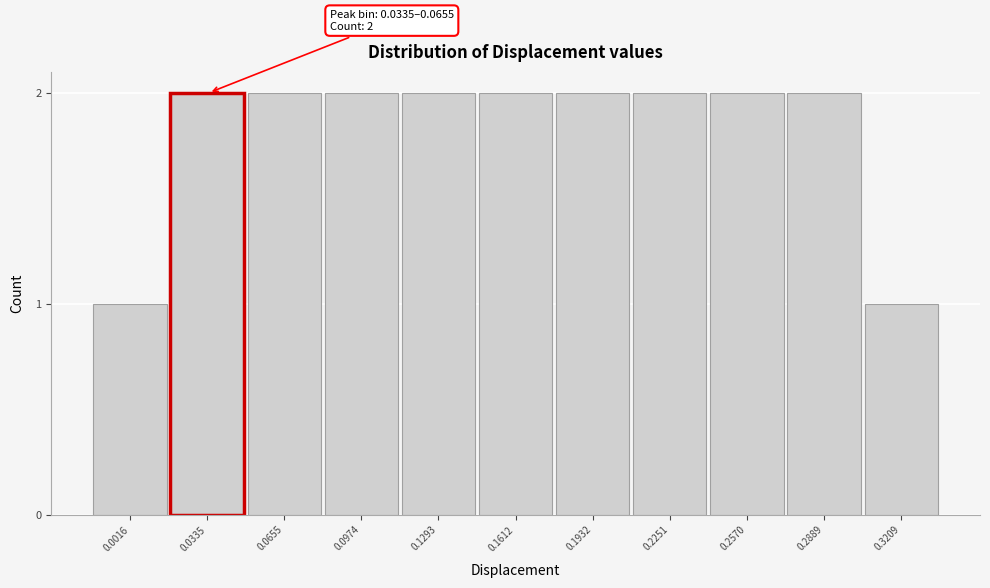

Reading left to right, list all the values displayed in this chart.

0.0016=1	0.0335=2	0.0655=2	0.0974=2	0.1293=2	0.1612=2	0.1932=2	0.2251=2	0.2570=2	0.2889=2	0.3209=1